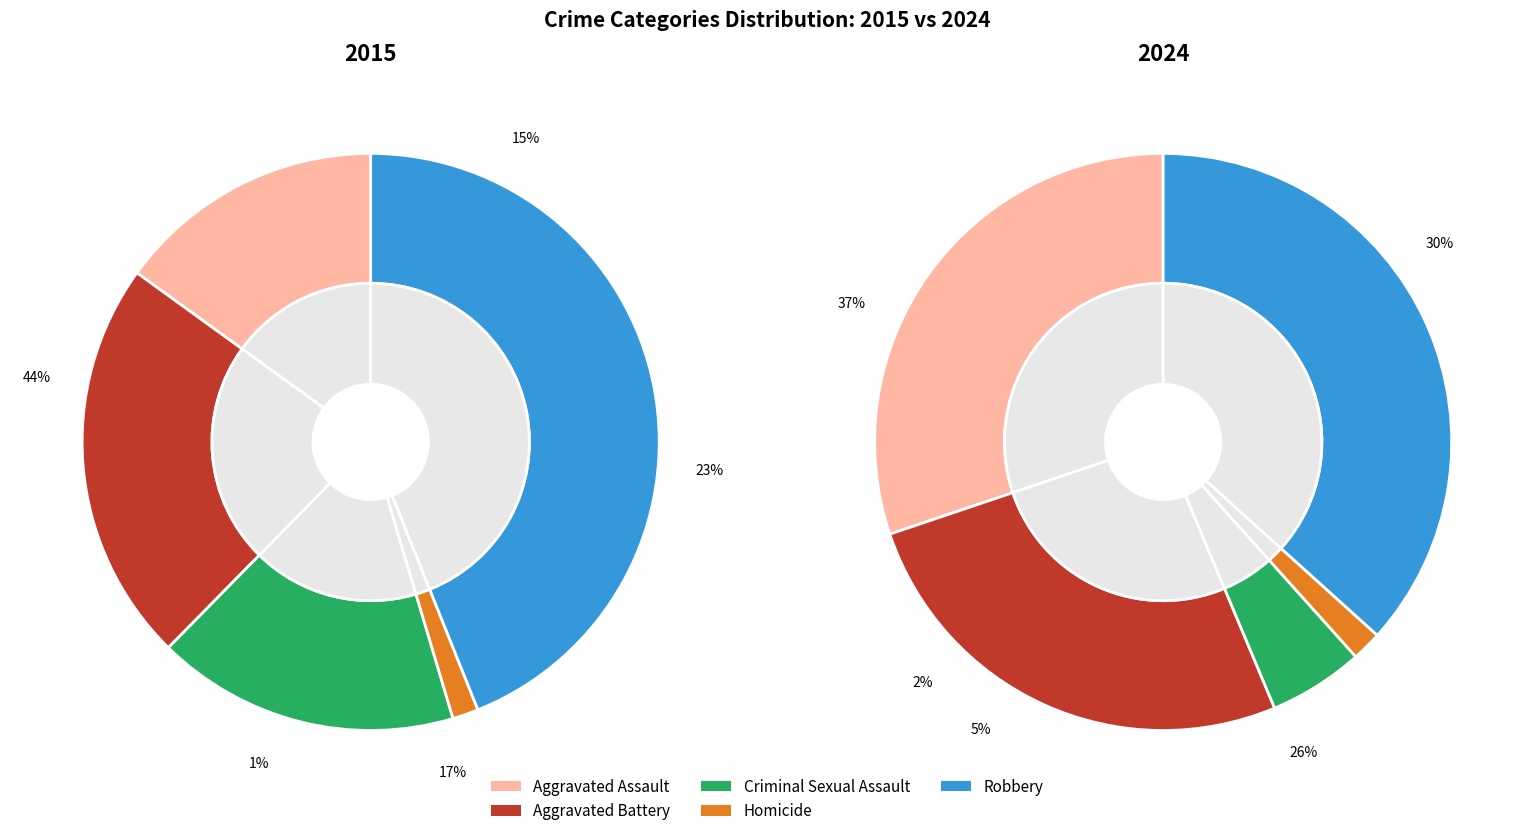

To the nearest percent, what is the average slice percentage?

20%